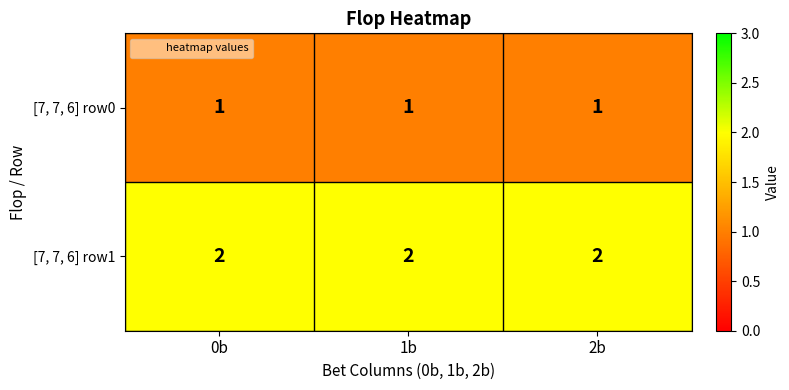

The [7, 7, 6] row1 series shows 2 at 2b. True or false?

True